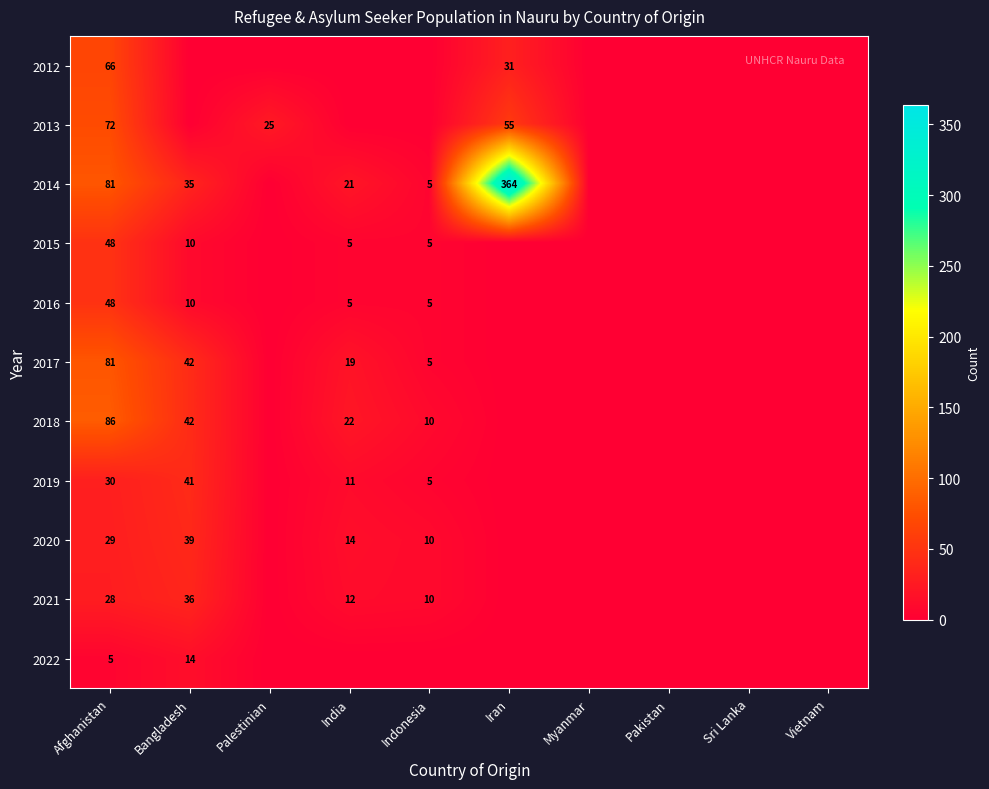

Is it true that 2018 equals 30 at India?

False